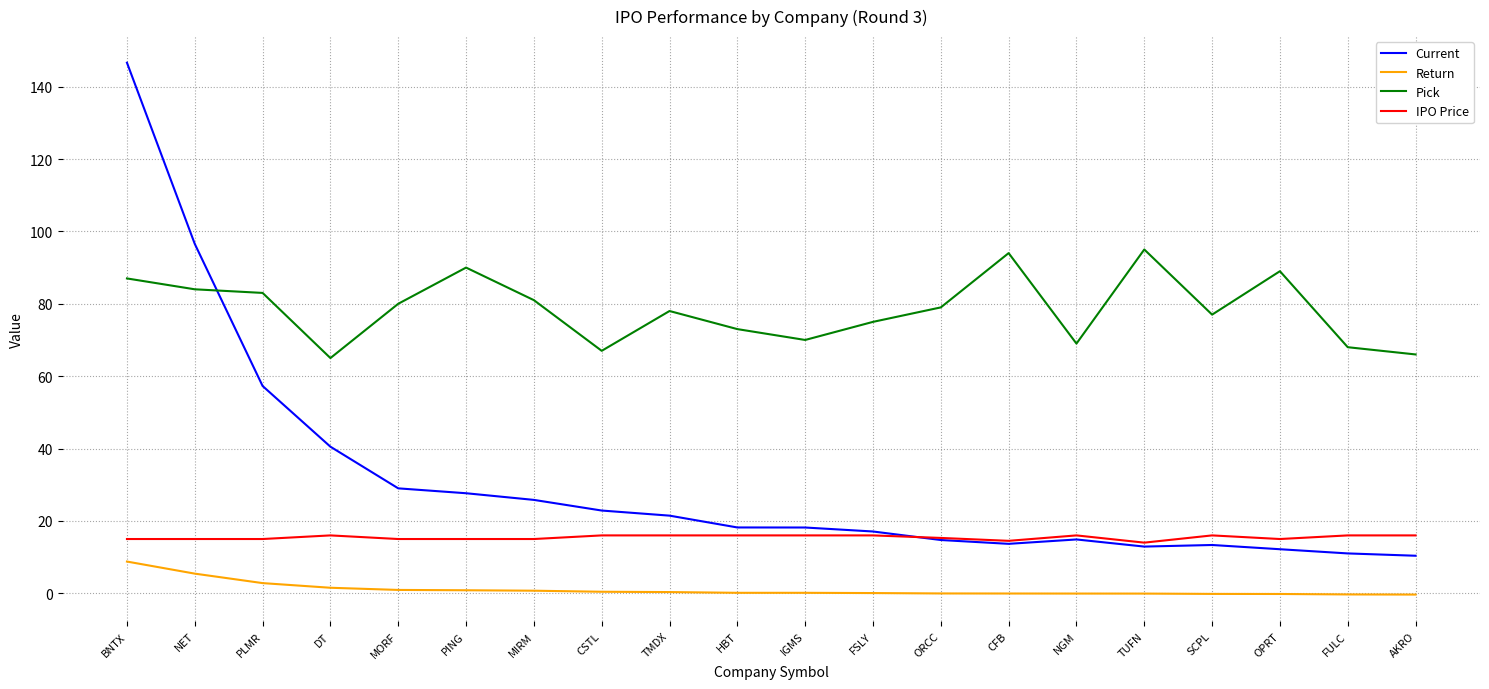

True or false: IPO Price has a value of 16.0 at AKRO.

True